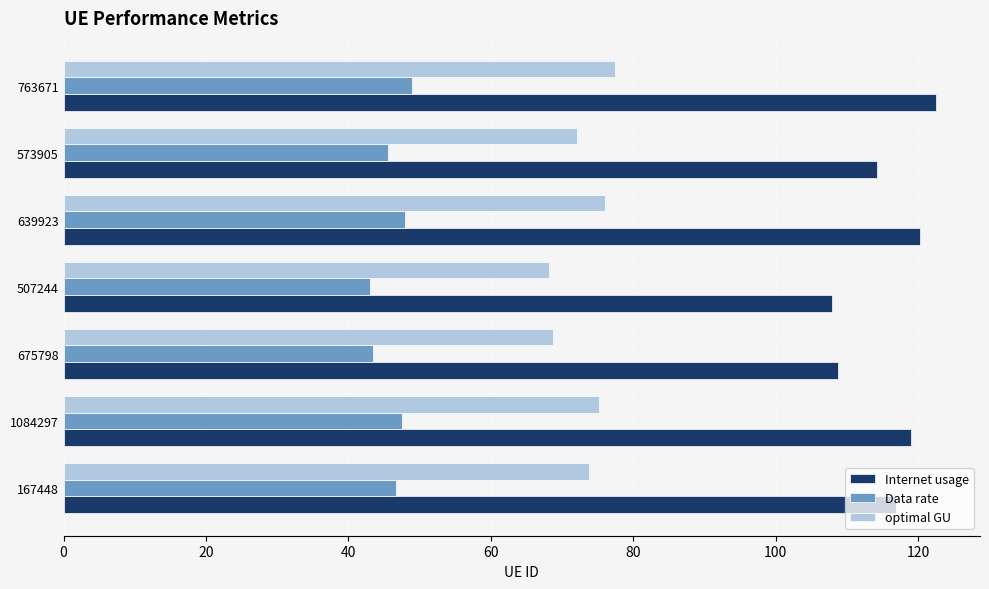

What is the sum of all optimal GU values?

511.4